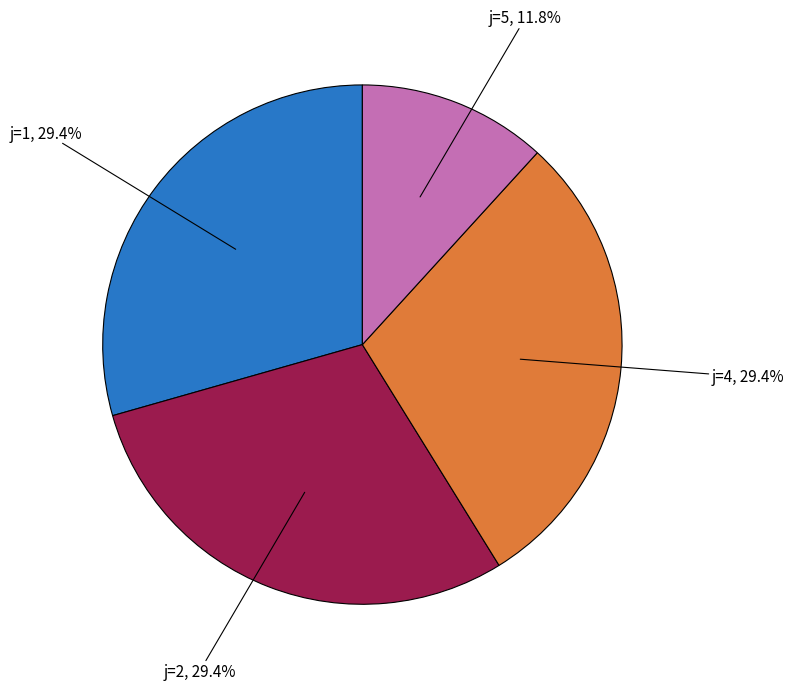

Is j=1 the majority of the pie?

No